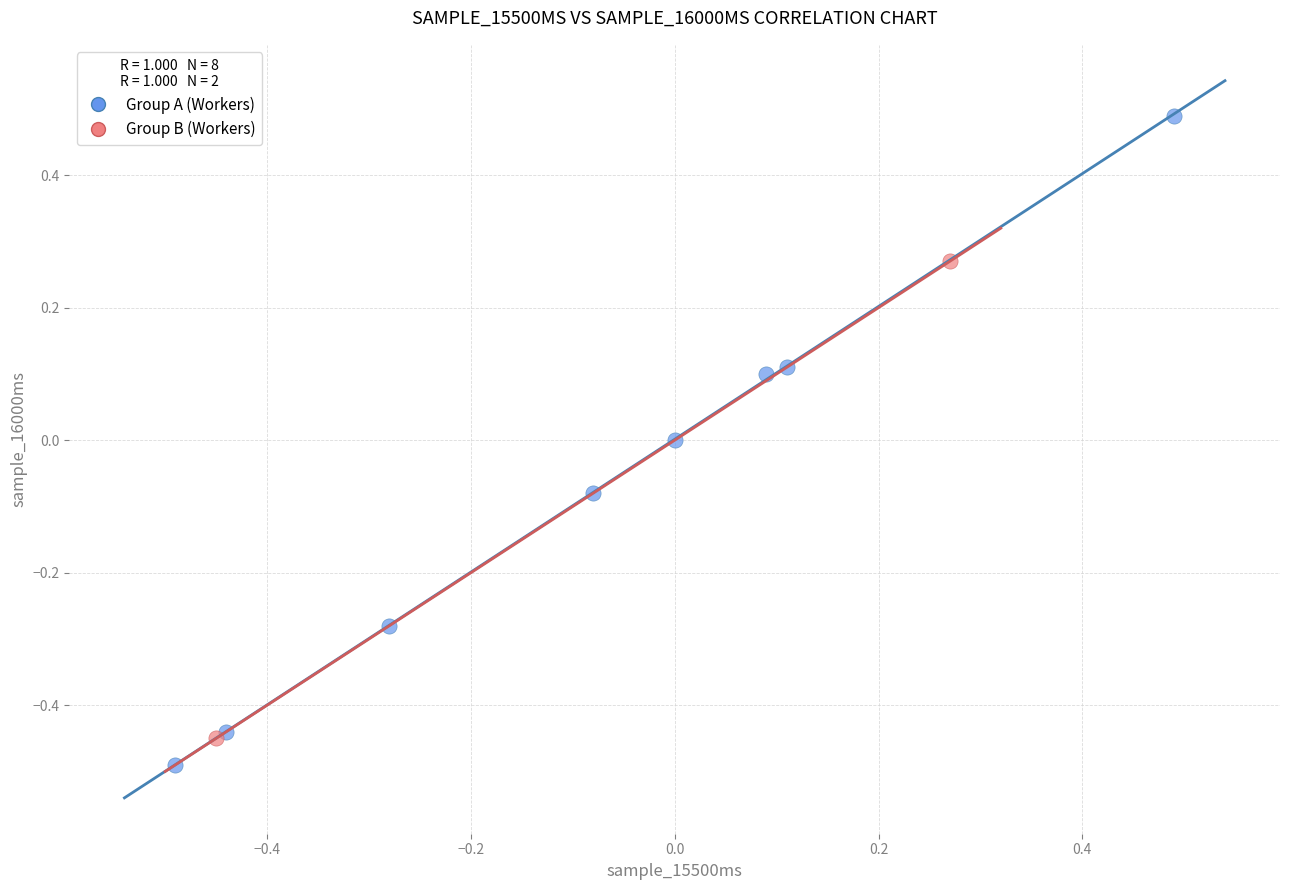

What are all the series names shown in the legend?

Group A (Workers), Group B (Workers)